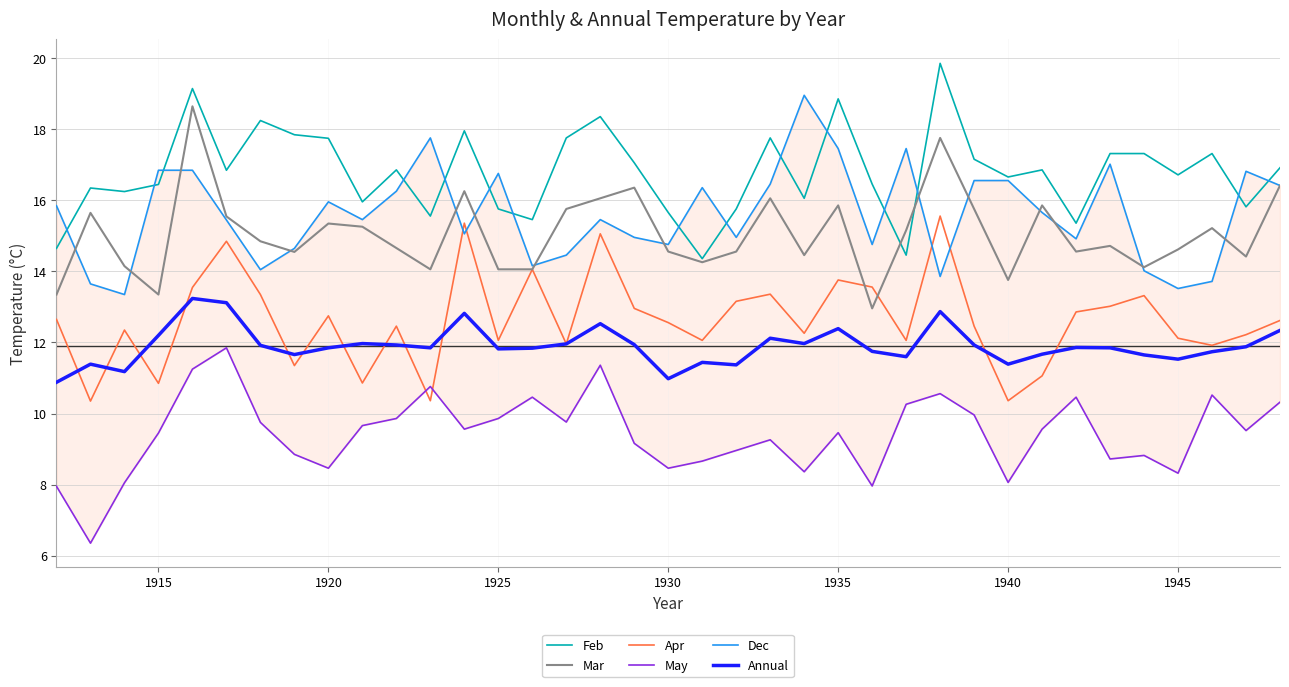

True or false: Annual and Feb intersect in this chart.

False